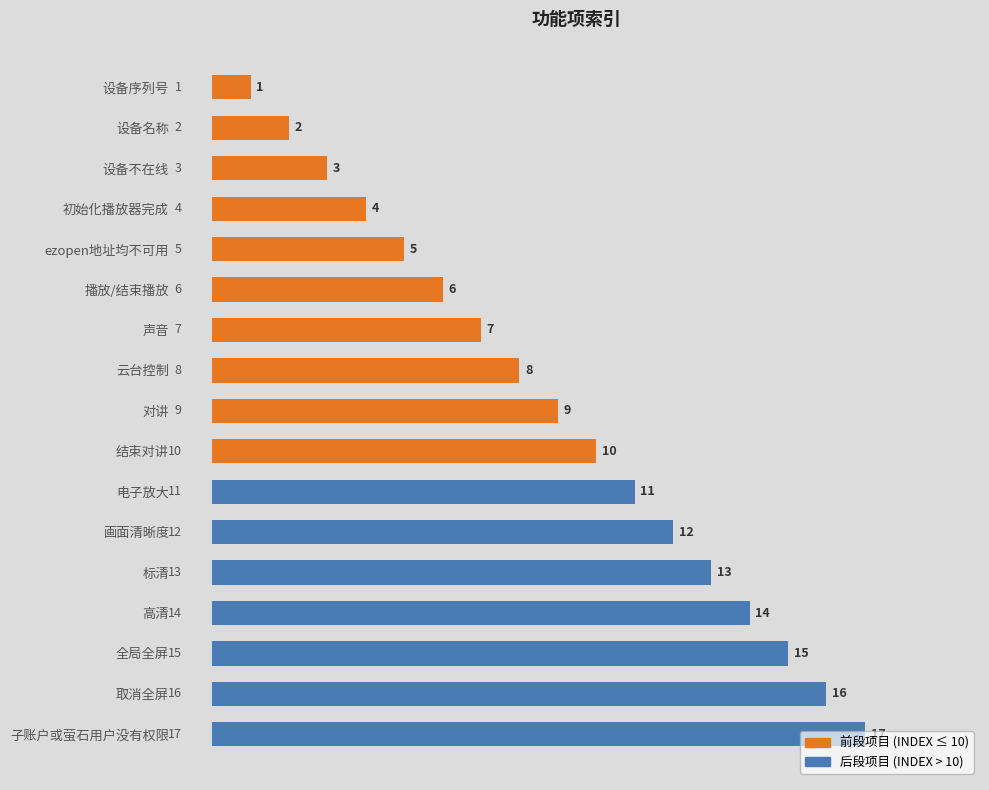

What is the label of the 8th bar from the right?

结束对讲